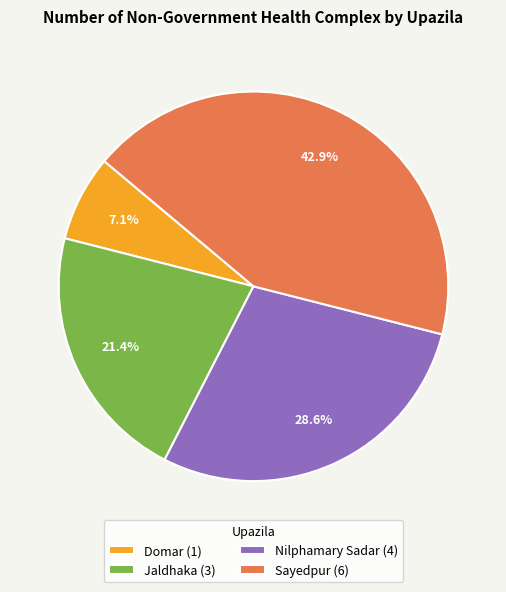

What is the total percentage of Nilphamary Sadar (4) and Jaldhaka (3)?

50.0%